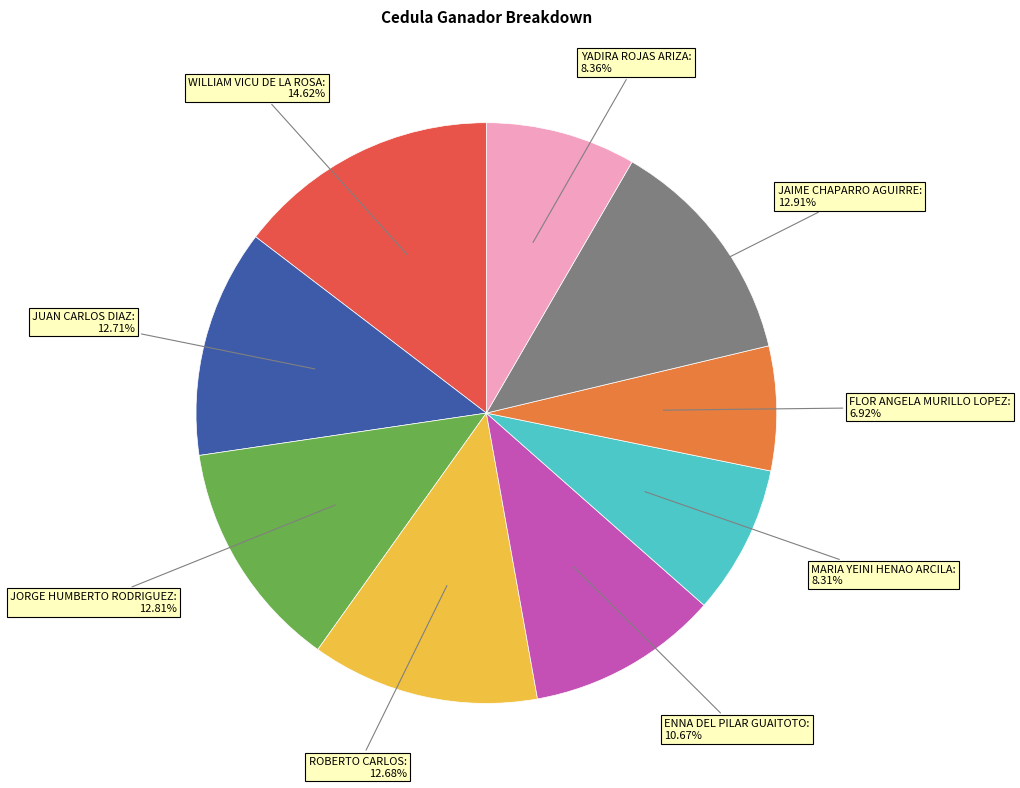

Is there any slice that represents more than half of the pie?

No